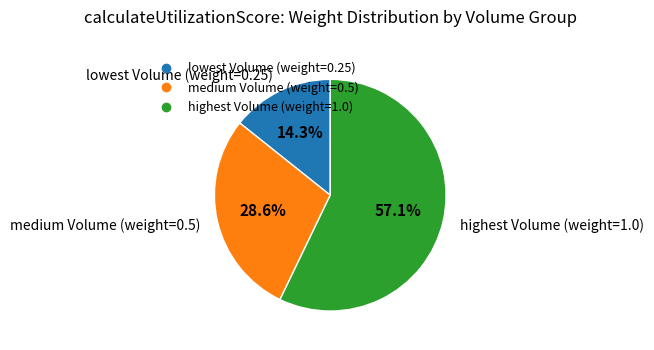

How many segments does this pie chart have?

3